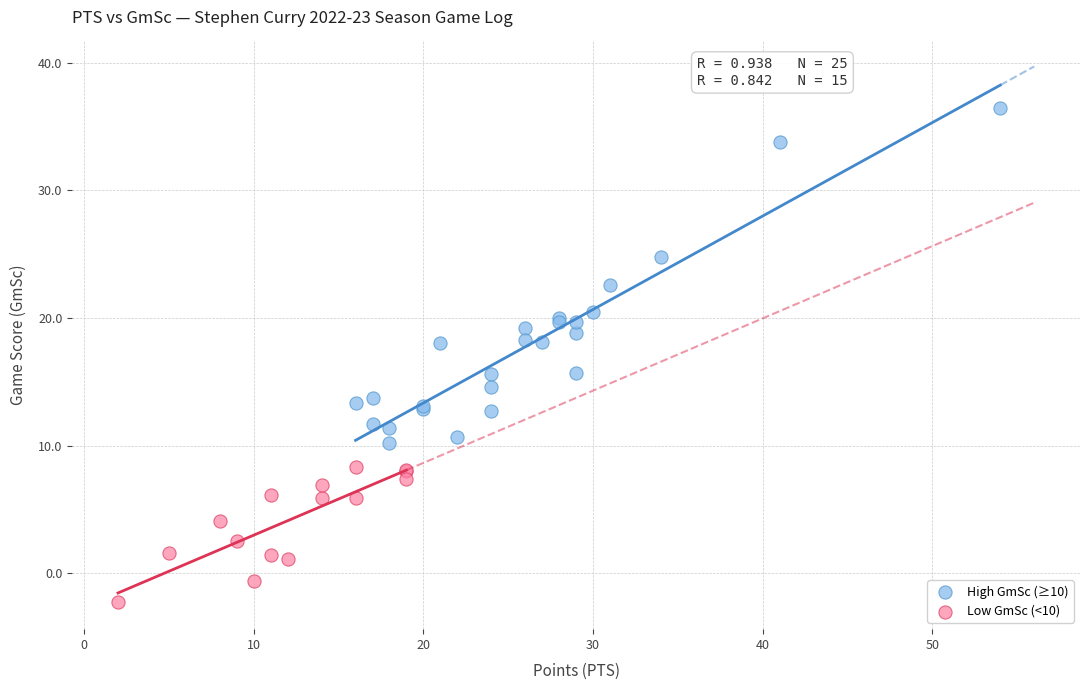

Which series contains the highest Y value?

High GmSc (≥10)